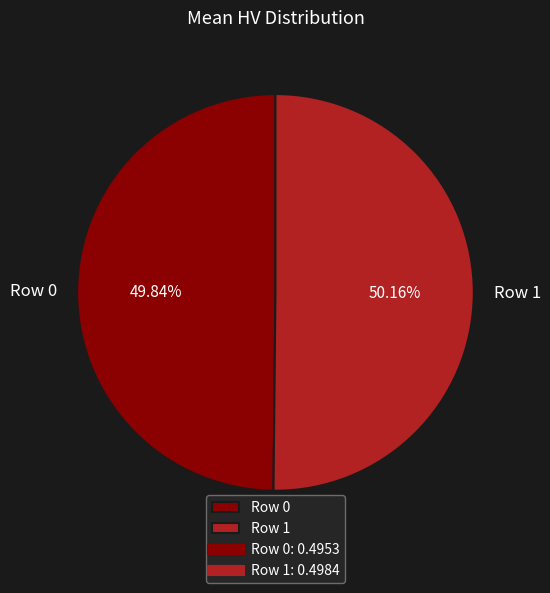

Does any single category account for the majority?

Yes